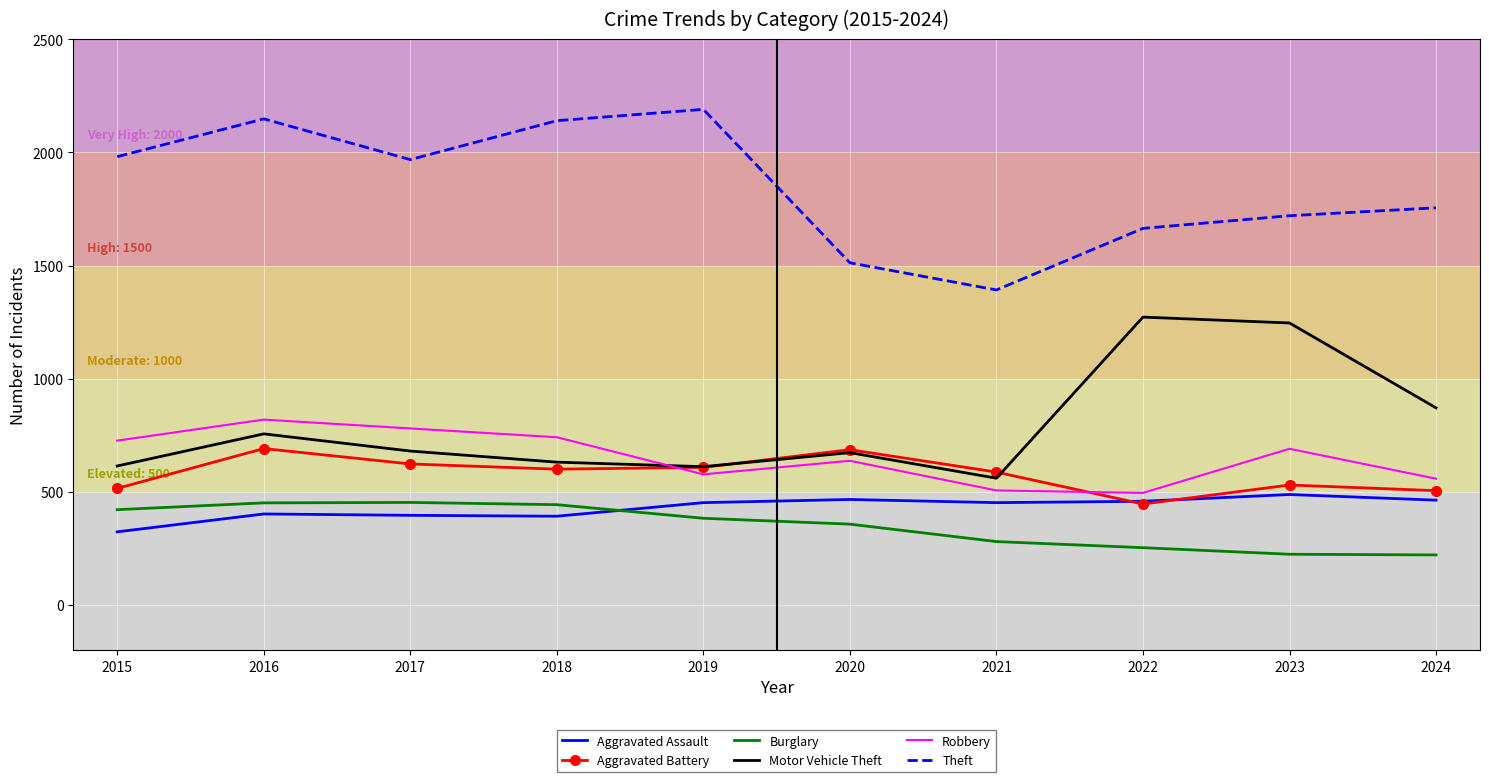

At which label does Aggravated Battery first exceed 600?

2016